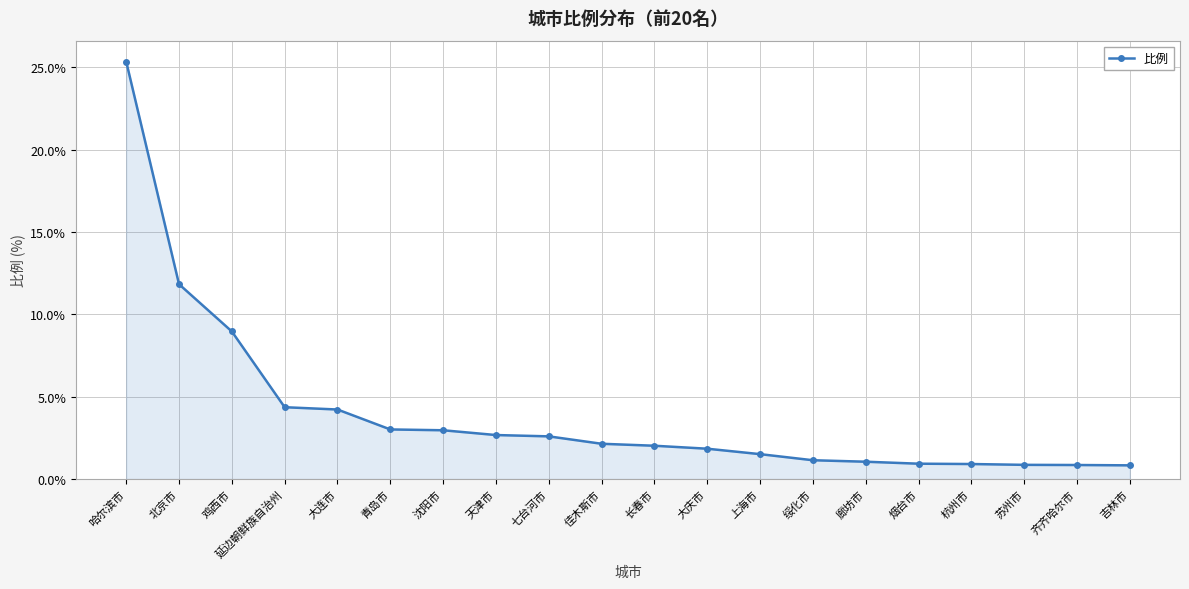

What is the ratio of the value at 苏州市 to the value at 上海市?

0.6